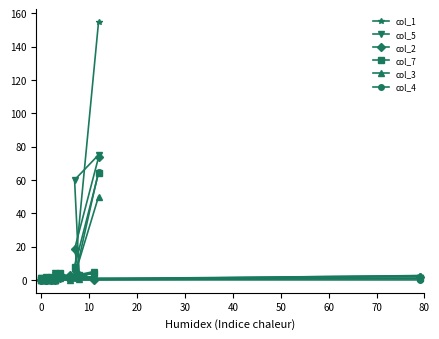

At how many categories does at least one series exceed 10?

2